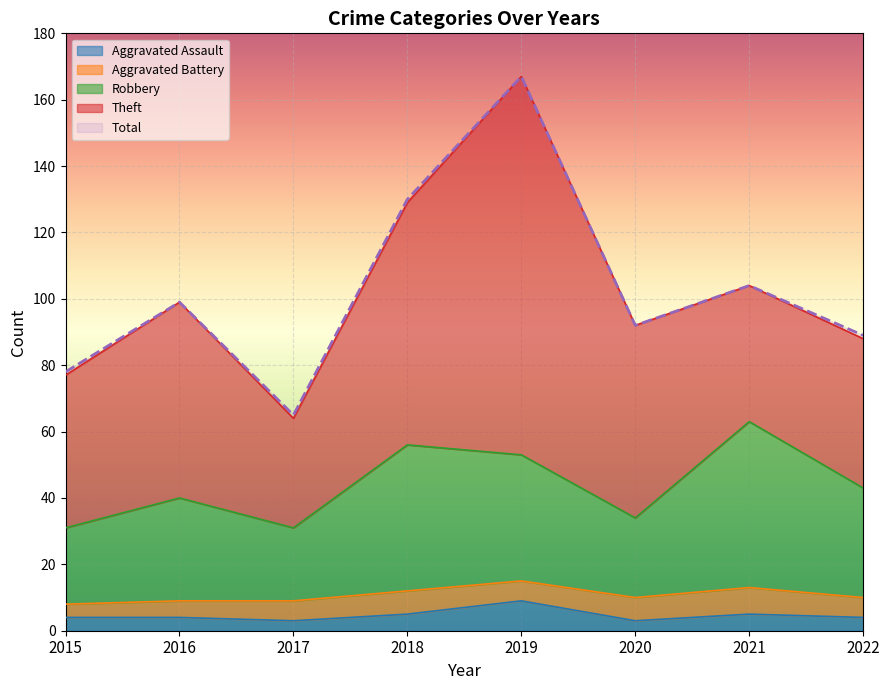

True or false: Total has a value of 89 at 2022.

True